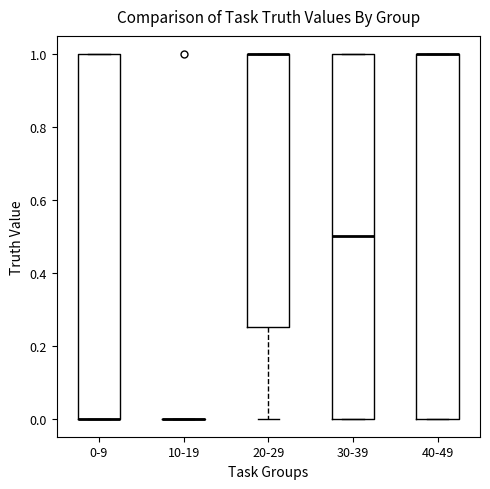

Reading left to right, read every box against the y-axis: the position of its median line, the range the box covers, and the ends of its whiskers. The values are not printed on the chart, so give them approximately, as read against the axis.

0-9: median 0.00 (drawn on the box's lower edge), box 0.00 to 1.00, whiskers 0.00 to 1.00
10-19: box collapsed to a line at 0.00, whiskers 0.00 to 0.00
20-29: median 1.00 (drawn on the box's upper edge), box 0.26 to 1.00, whiskers 0.00 to 1.00
30-39: median 0.50, box 0.00 to 1.00, whiskers 0.00 to 1.00
40-49: median 1.00 (drawn on the box's upper edge), box 0.00 to 1.00, whiskers 0.00 to 1.00